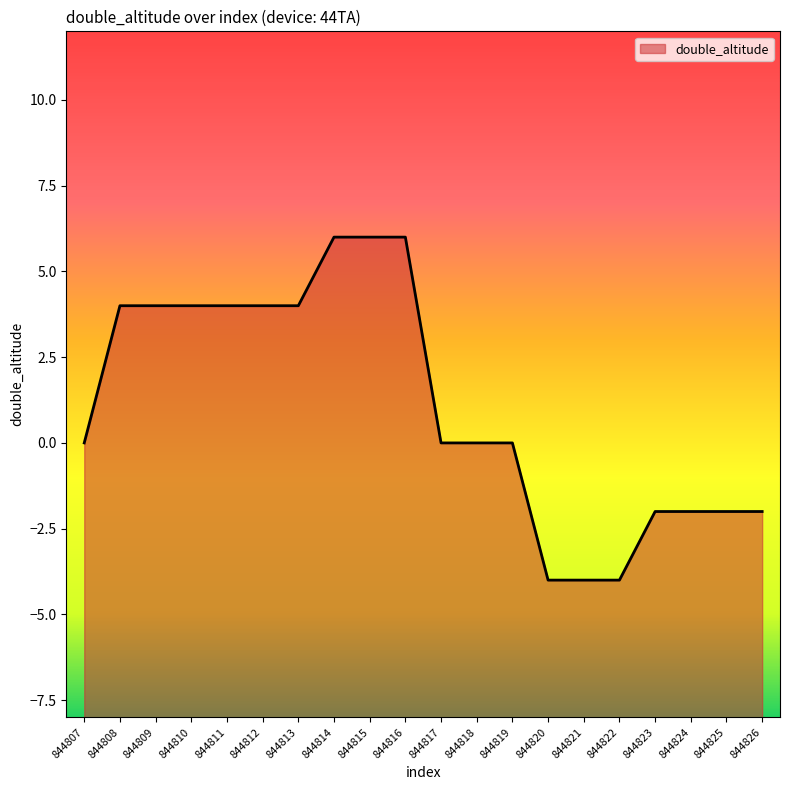

Does the chart display data point markers on the line(s)?

No